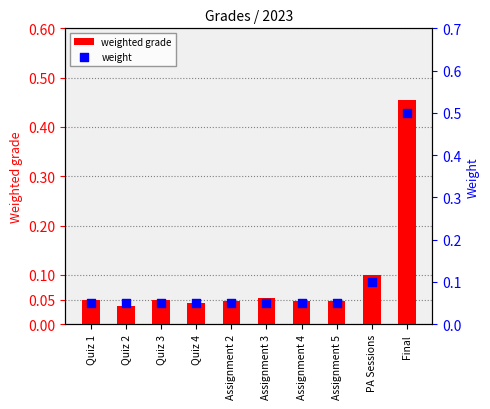

At which category is the sum across all series the highest?

Final